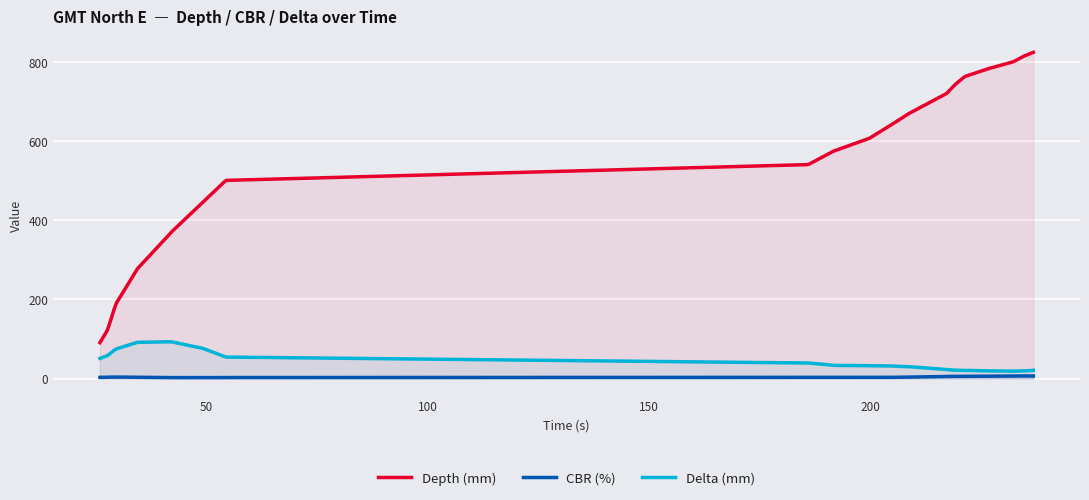

Does the chart have visible grid lines?

Yes